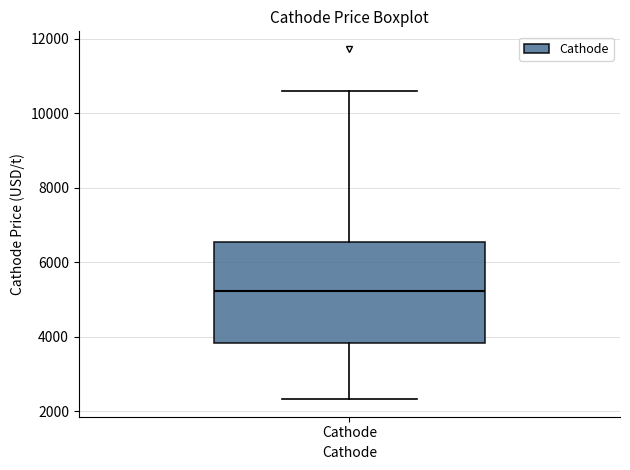

Read this box plot against the y-axis: the position of the median line, the range covered by the box, and the ends of both whiskers. The values are not printed on the chart, so give them approximately, as read against the axis.

median 5200, box 3800 to 6600, whiskers 2400 to 10600